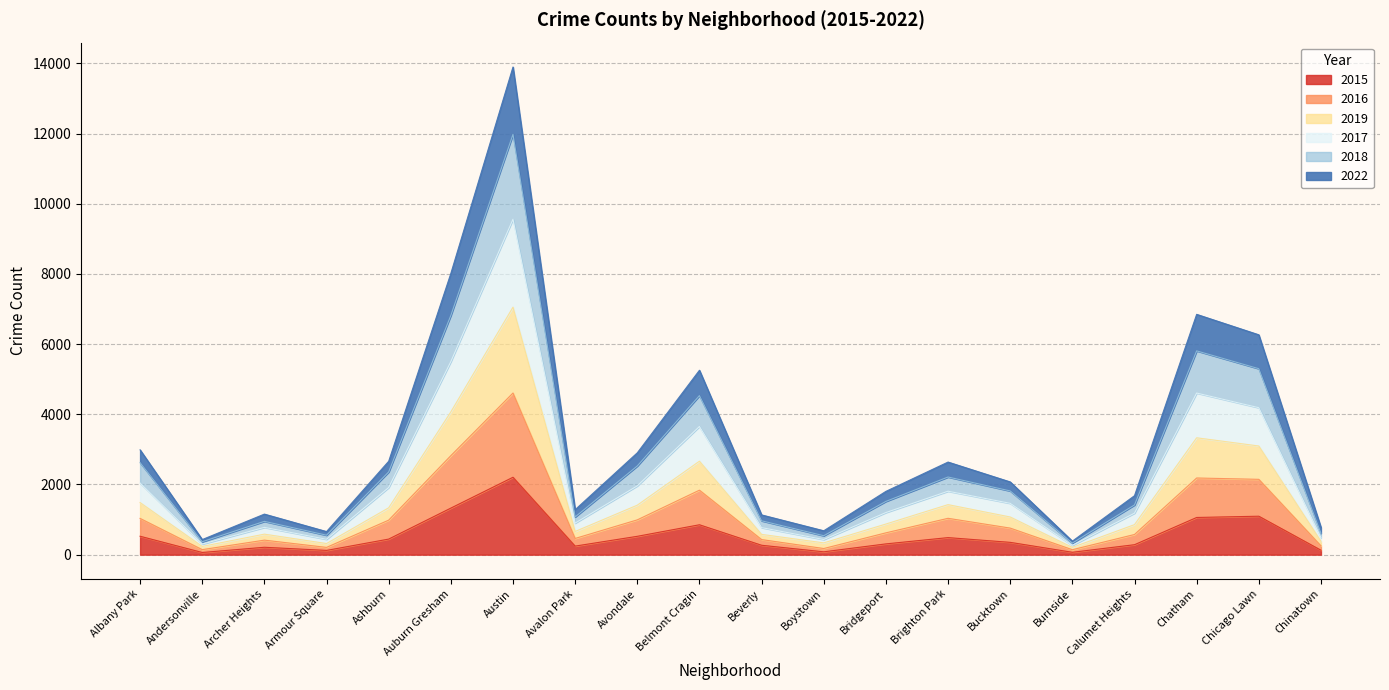

The 2015 series shows 43 at Burnside. True or false?

False